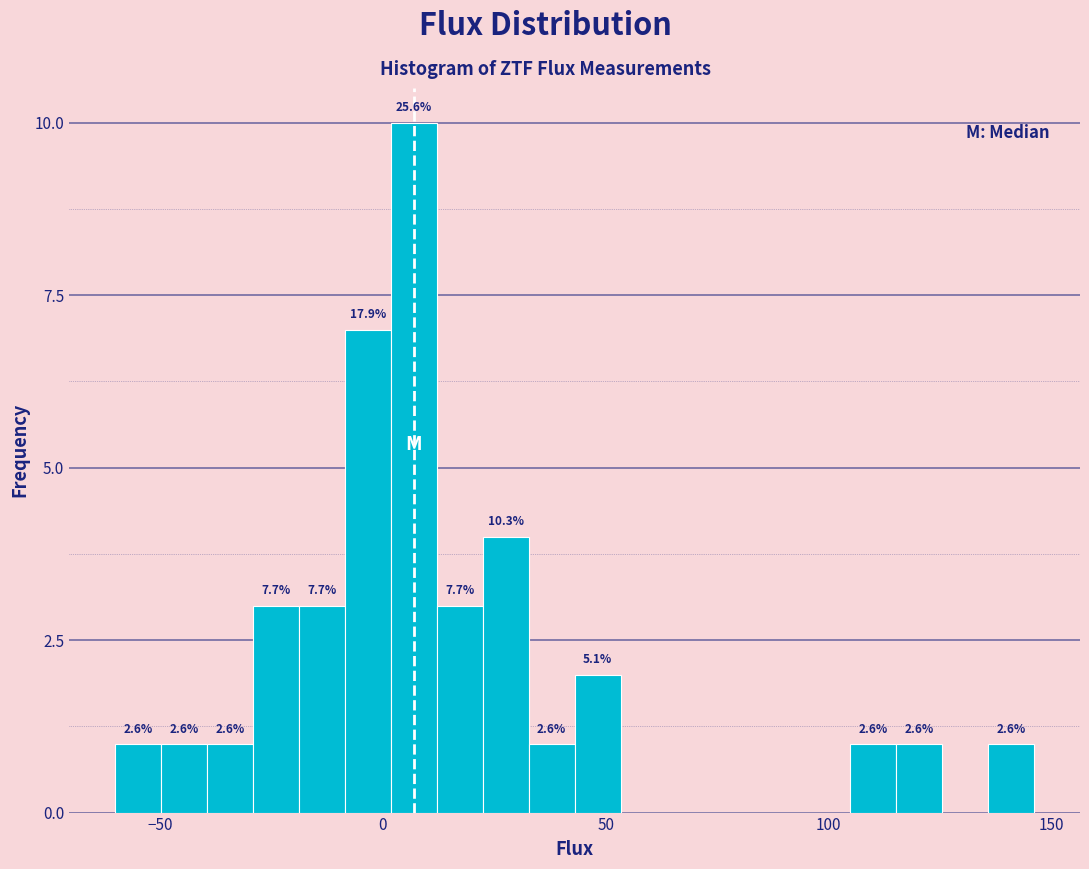

Around what value on the x-axis is the tallest bar? Give the approximate position of its centre, as read against the axis.

5